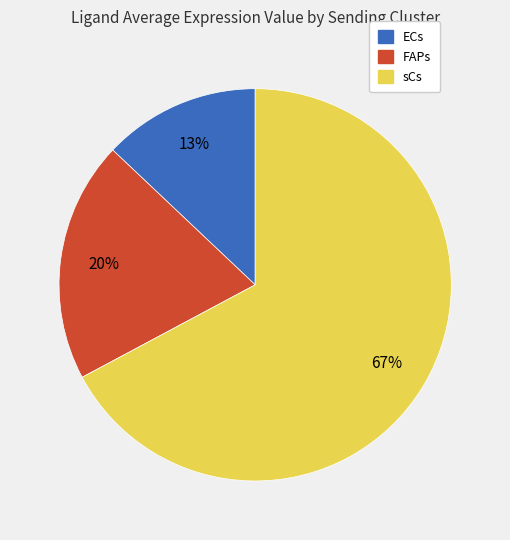

To the nearest percent, what percentage of the pie is FAPs?

20%